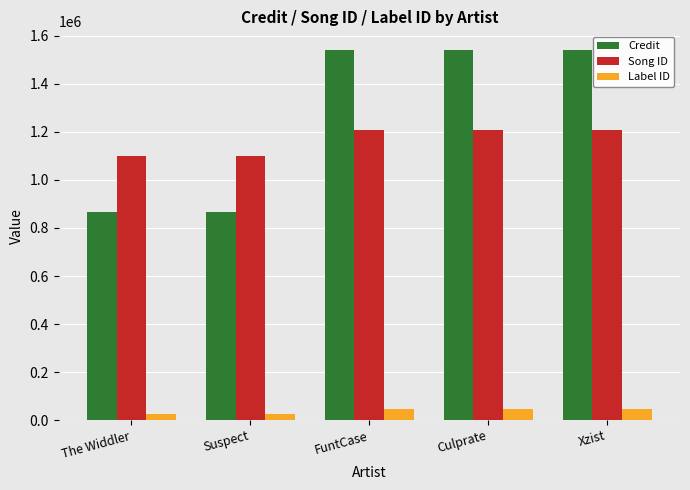

What is the difference between the second highest and minimum values in the Credit series?

676292